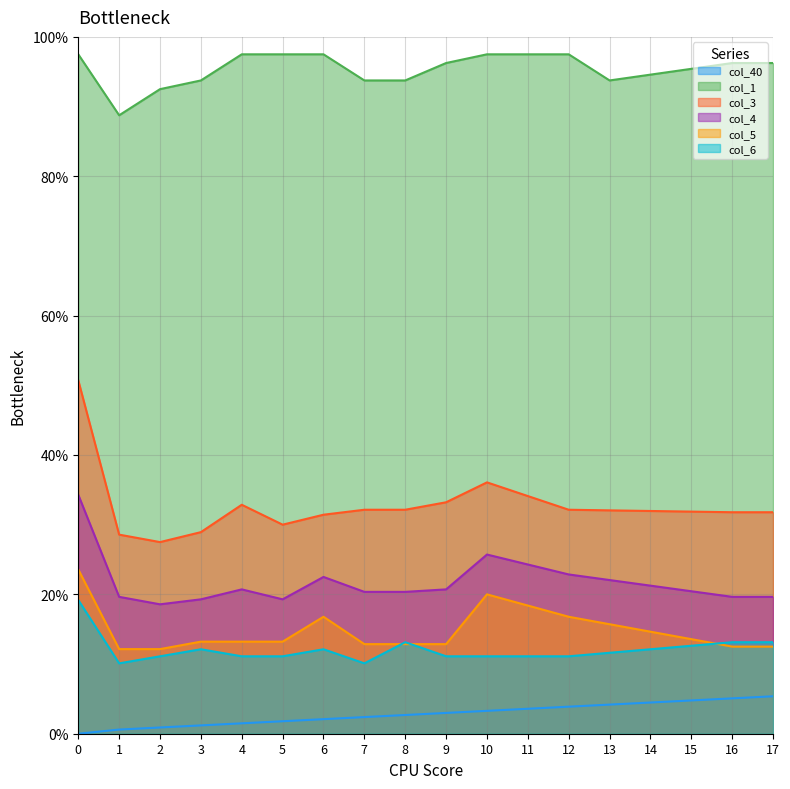

Where is col_1 nearest to the value 0?

1